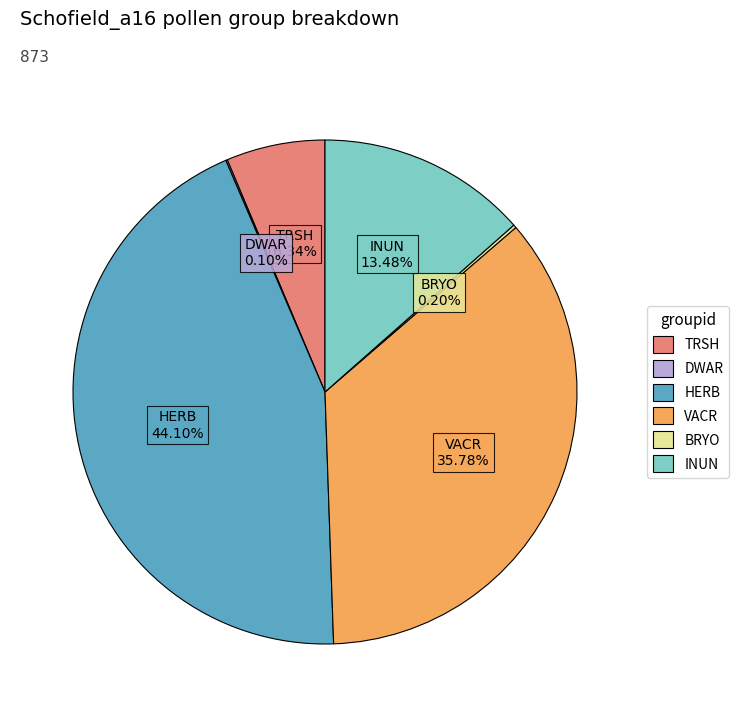

Which slice is the largest?

HERB